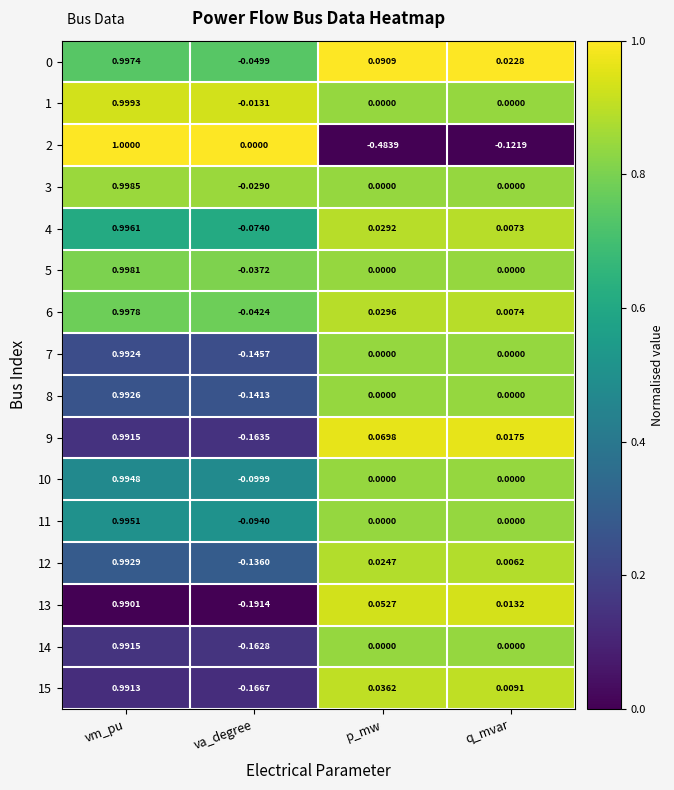

At which category is the sum across all series the highest?

vm_pu